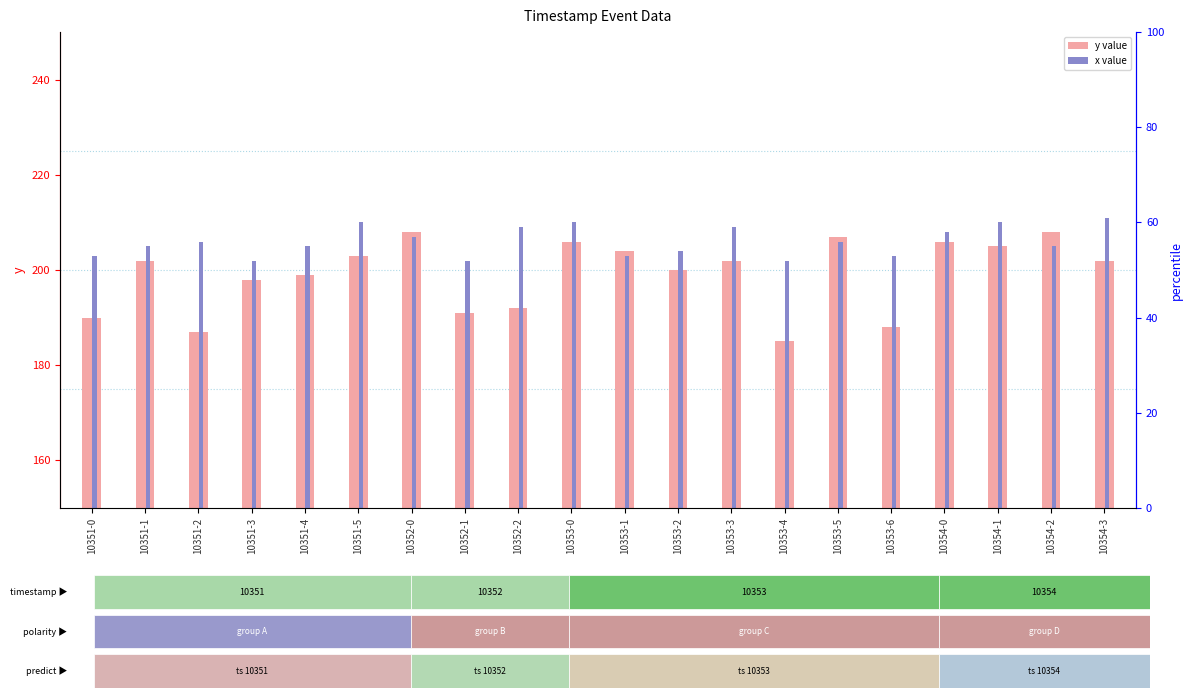

Is it true that x equals 54 at 10353-5?

False